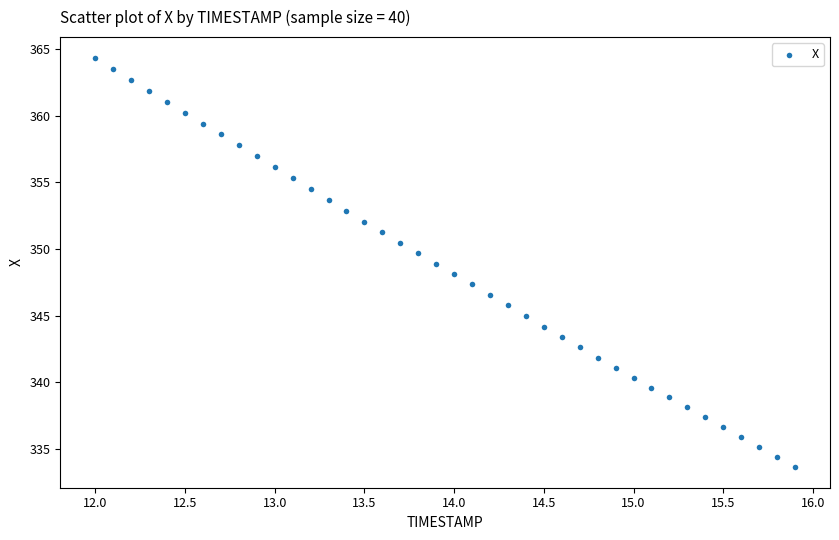

What is the range of Y values (max minus min)?

30.8